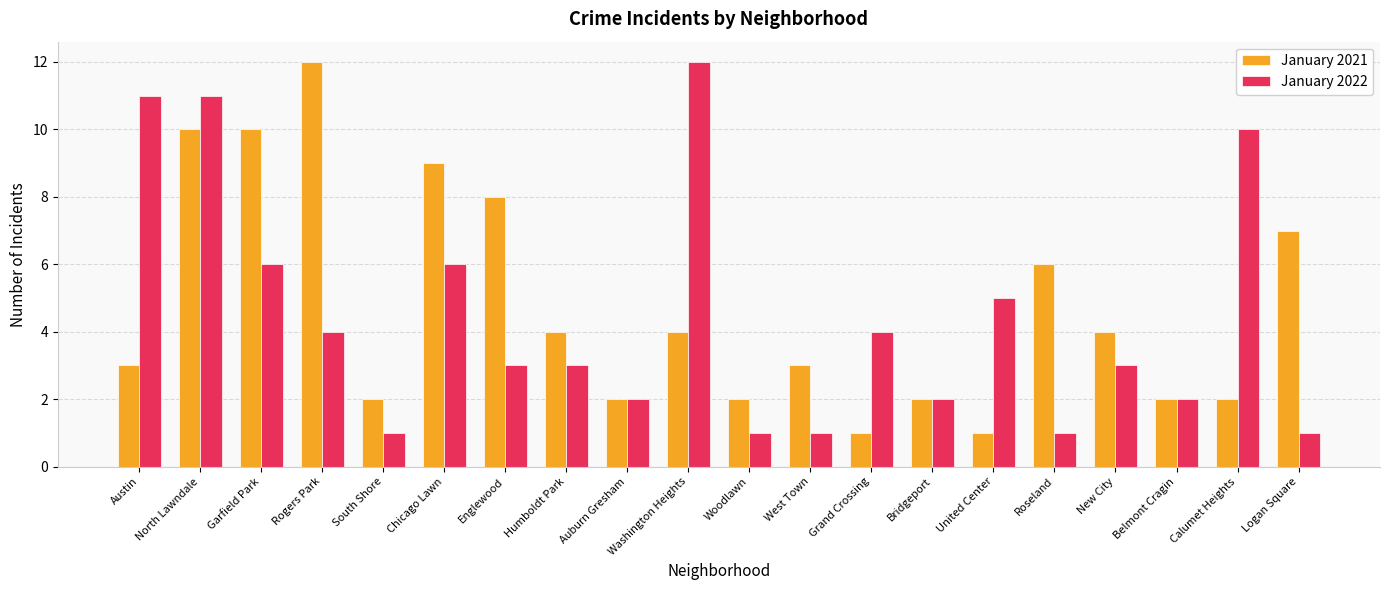

What is the maximum value shown in the chart?

12